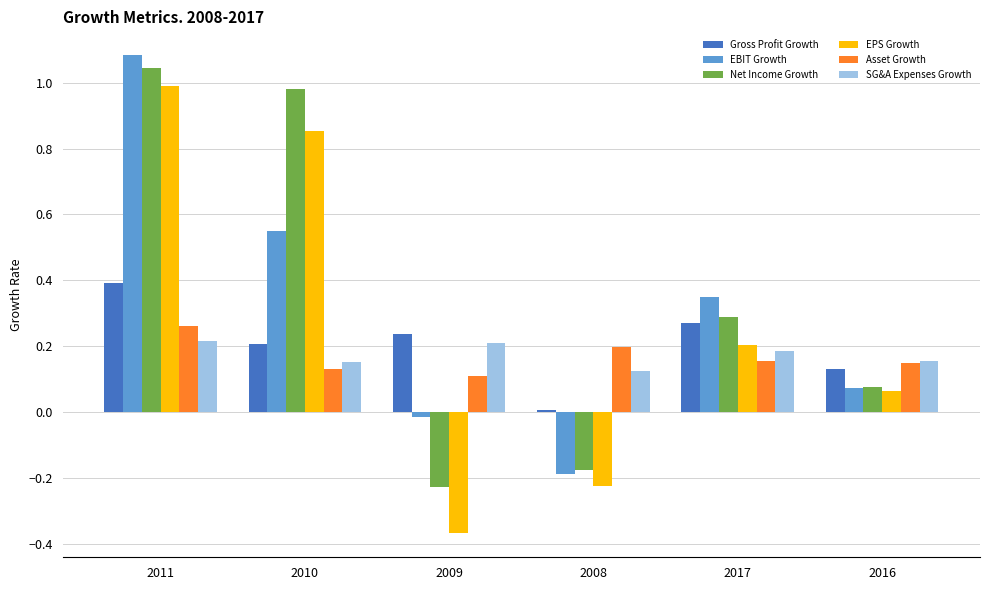

At which label does EBIT Growth reach its minimum?

2008